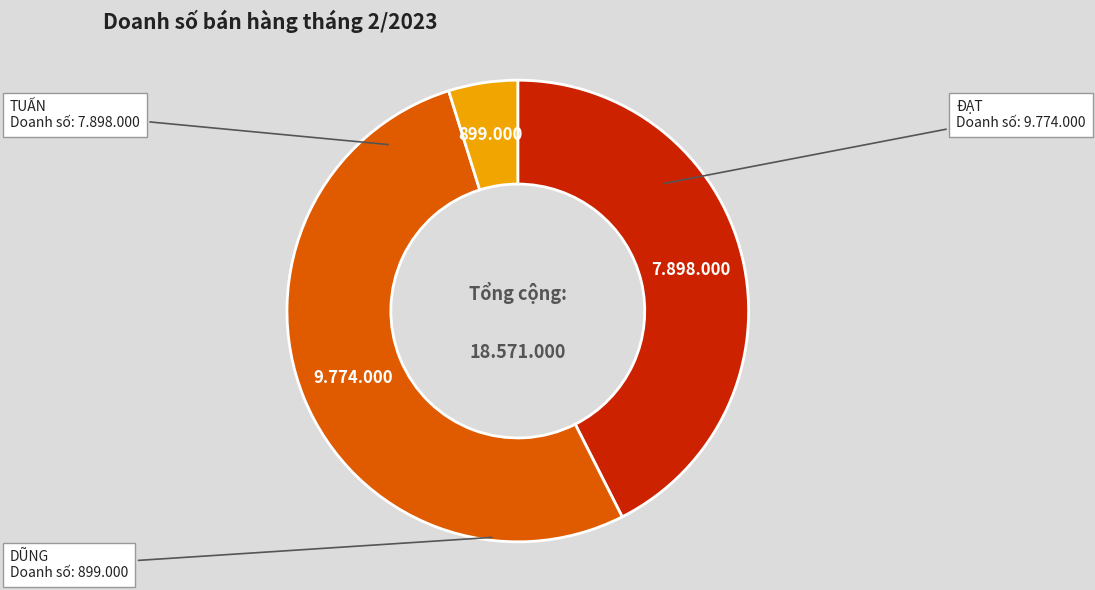

Approximately how many times larger is the value at TUẤN compared to DŨNG?

8.8